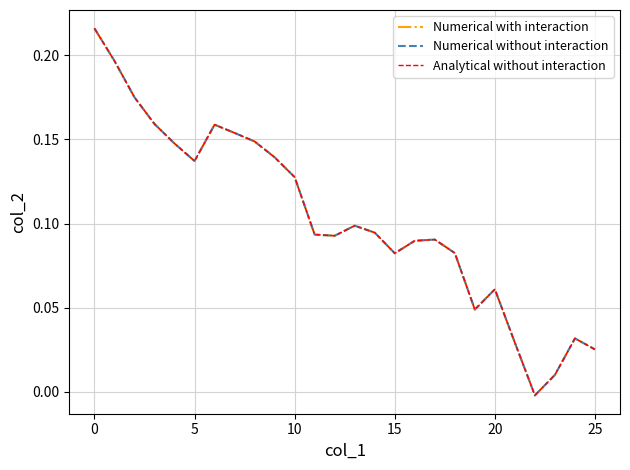

What is the label of the 4th point from the right?

22